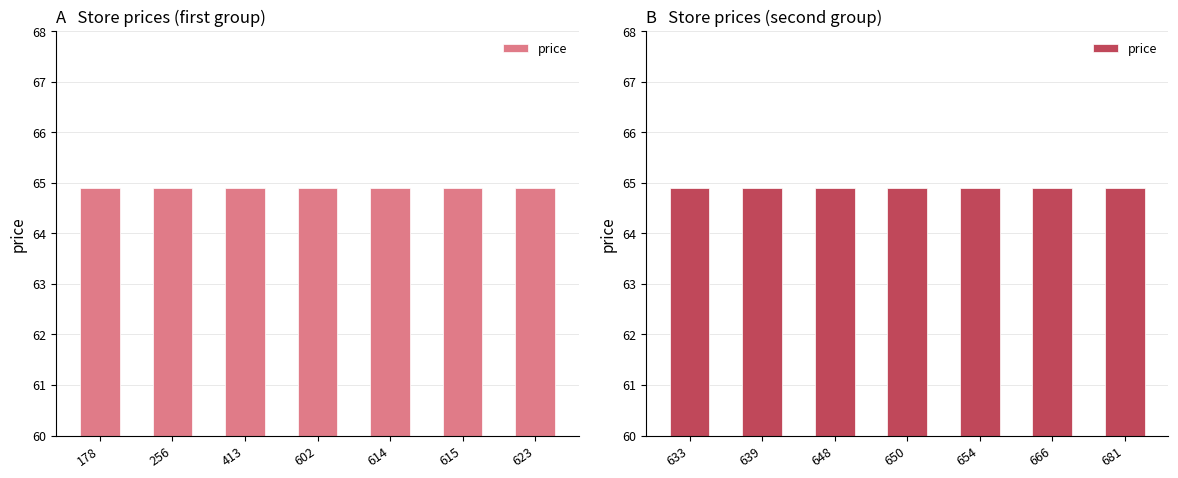

Are the bars grouped side by side (vs. stacked)?

Yes